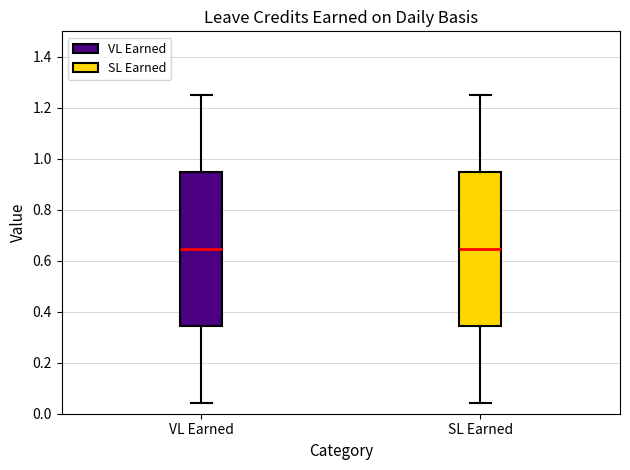

Where is the lower edge of the box for SL Earned on the y-axis? The values are not printed on the chart, so give them approximately, as read against the axis.

0.34